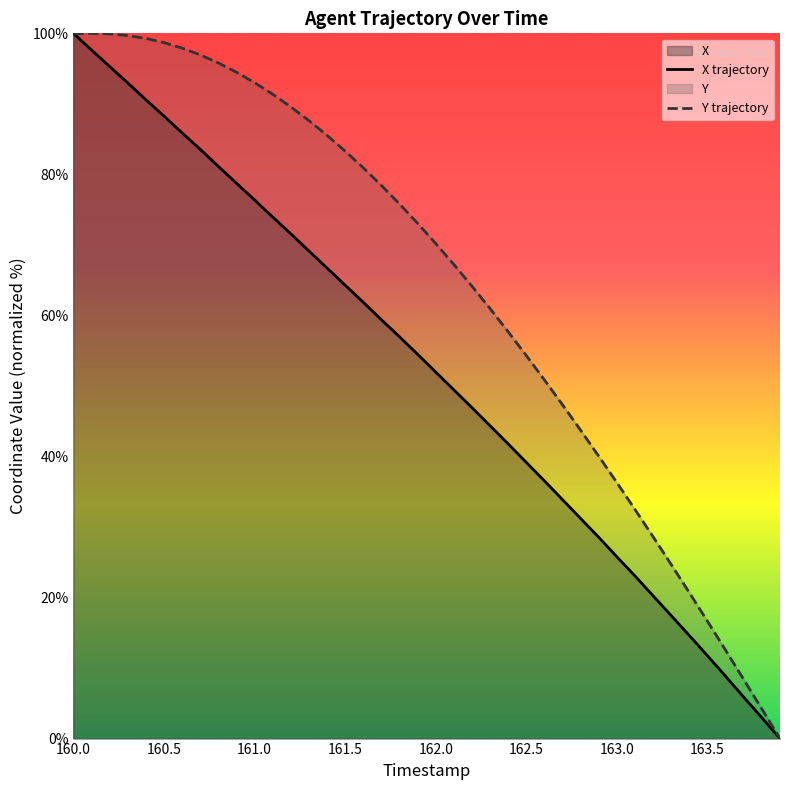

What is the sum of all X trajectory values?

2083.0